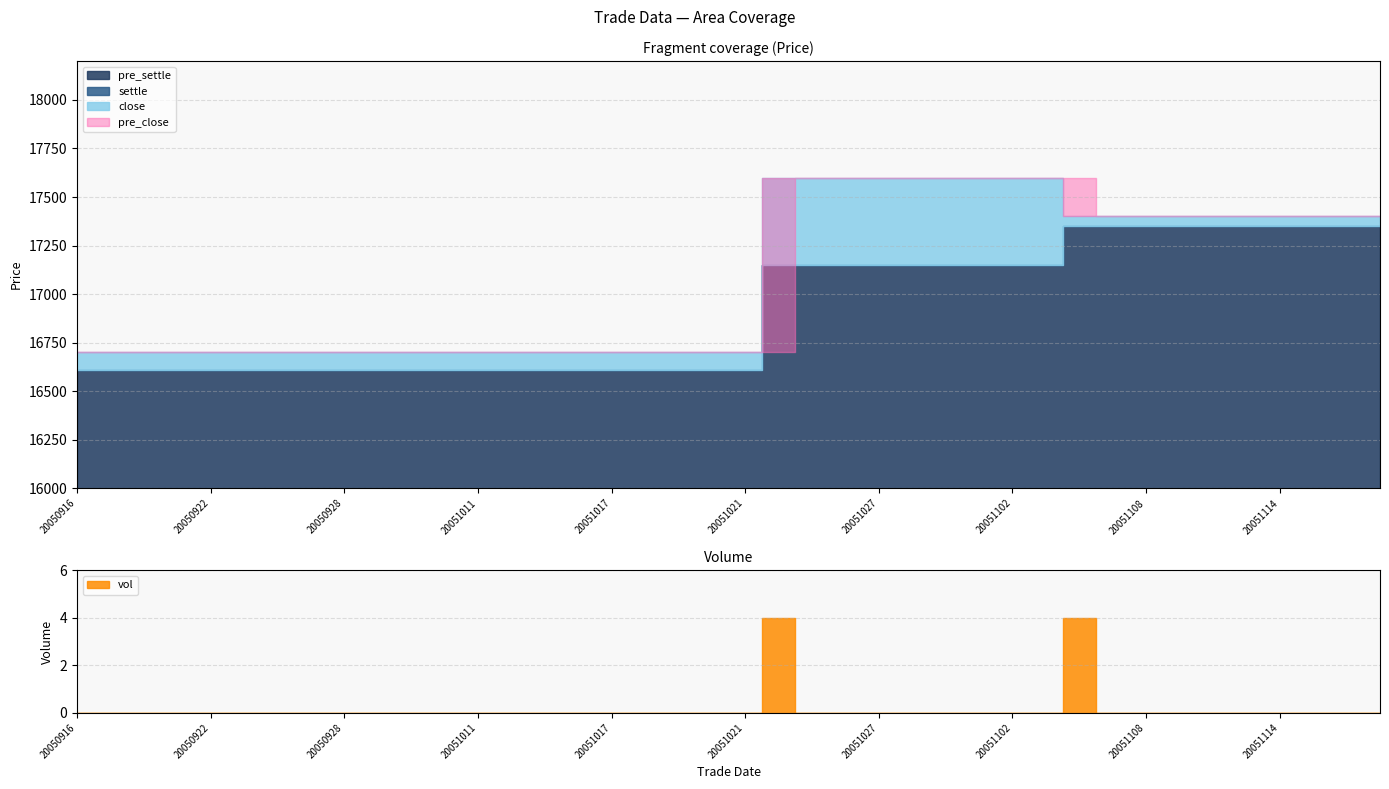

Which series has the largest range (max minus min)?

close